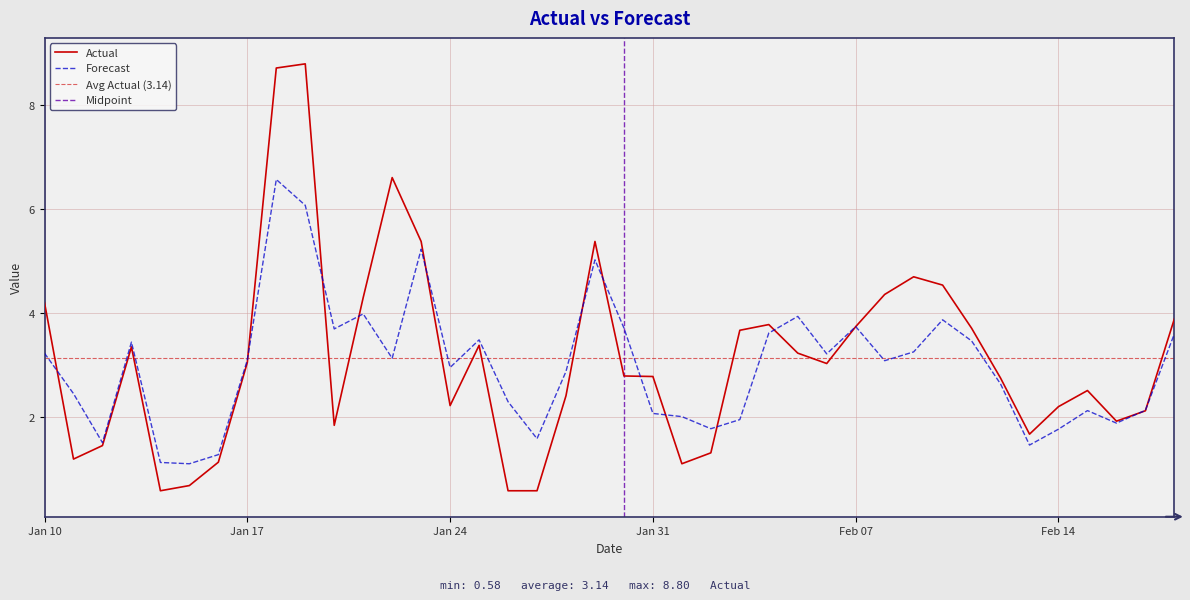

Is the value of Forecast at 2023-01-30 greater than the value of Actual at 2023-02-11?

Yes